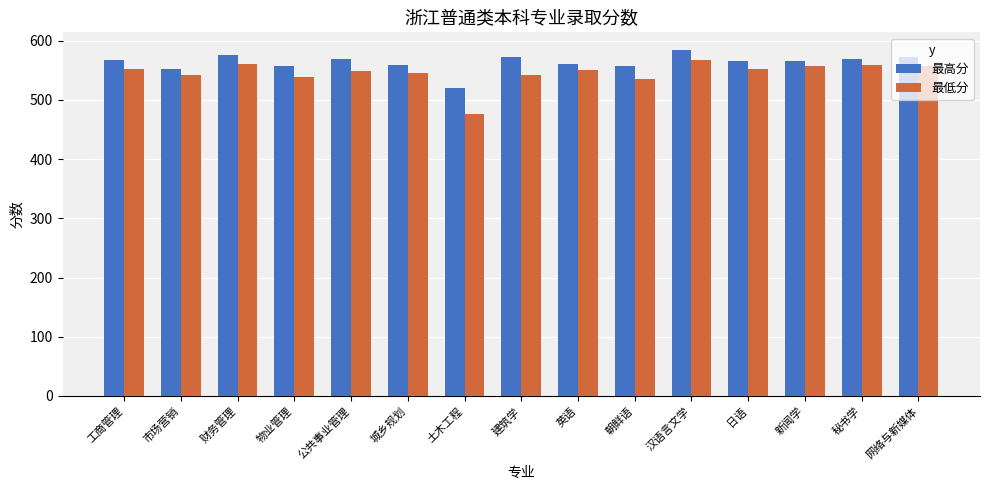

Is the value of 最高分 at 工商管理 greater than the value of 最低分 at 日语?

Yes